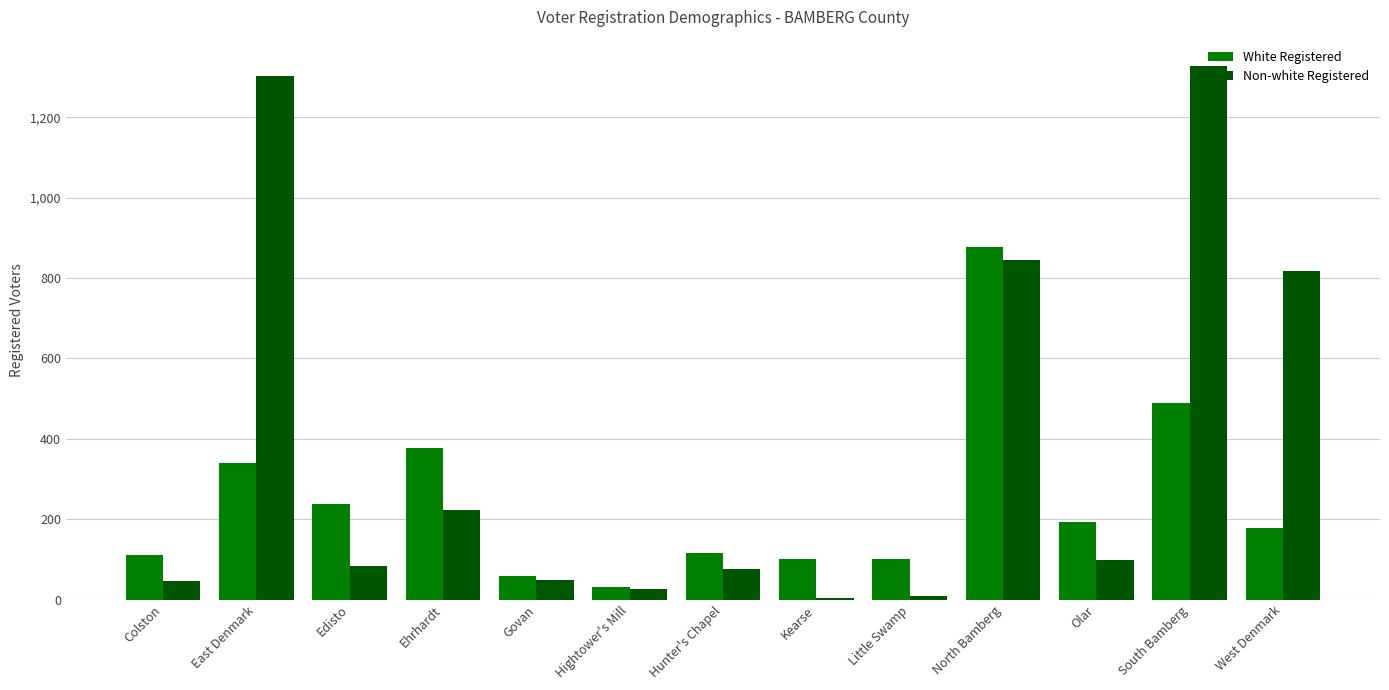

Which series has the largest range (max minus min)?

Non-white Registered